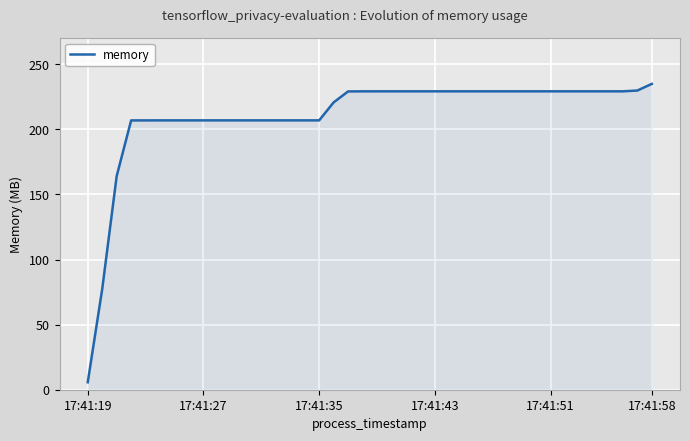

What is the smallest value displayed?

5.7